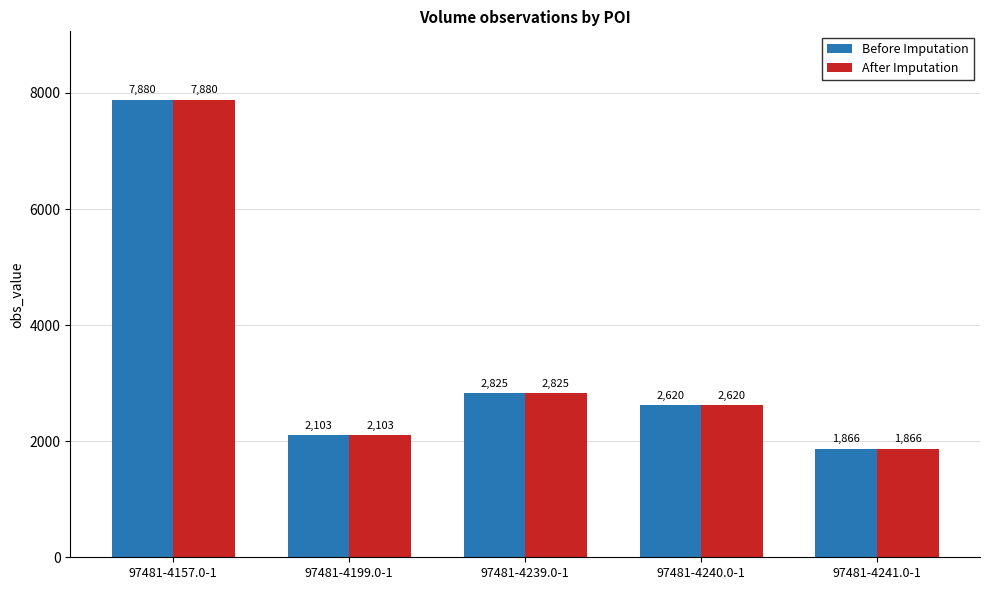

The value of Before Imputation at 97481-4157.0-1 is 7880. True or false?

True